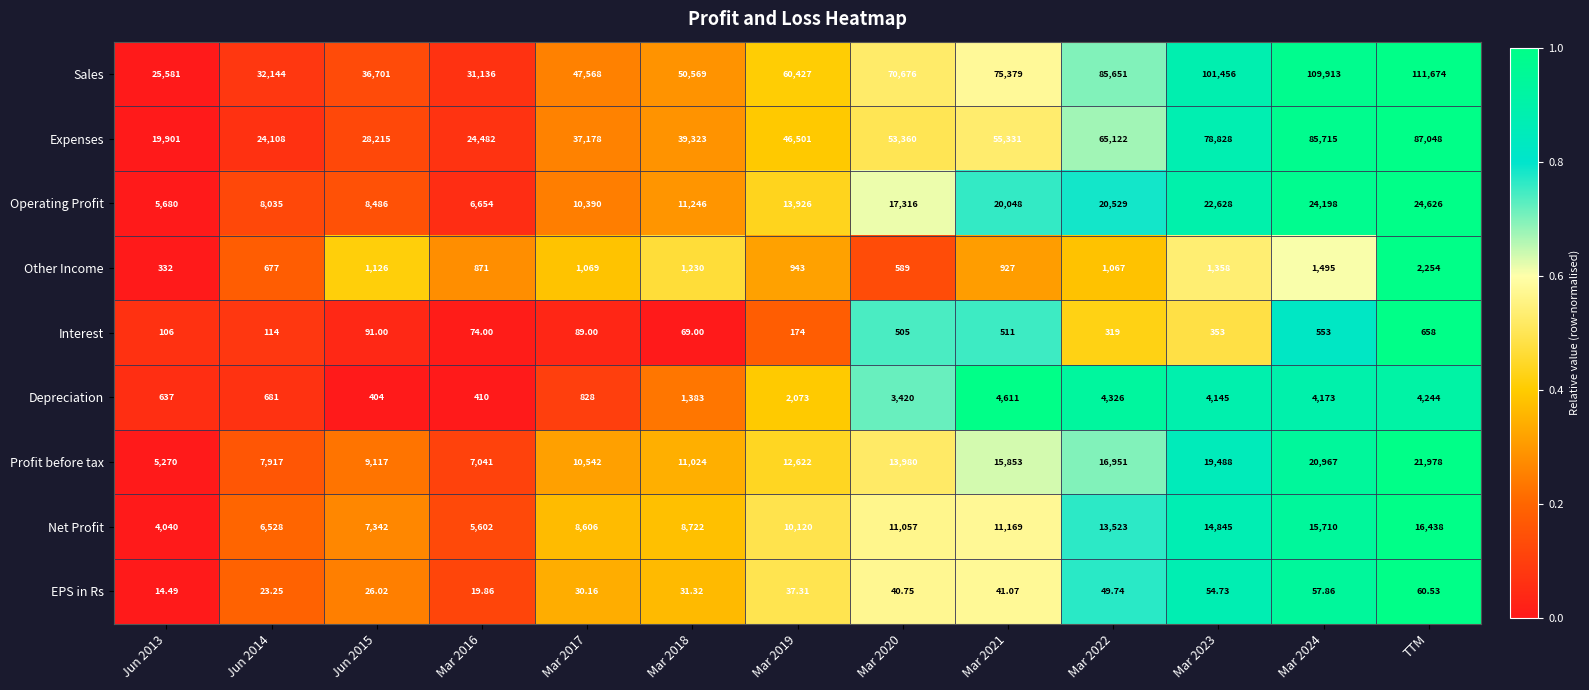

At Mar 2019, list the series in order from largest to smallest.

Sales, Expenses, Operating Profit, Profit before tax, Net Profit, Depreciation, Other Income, Interest, EPS in Rs